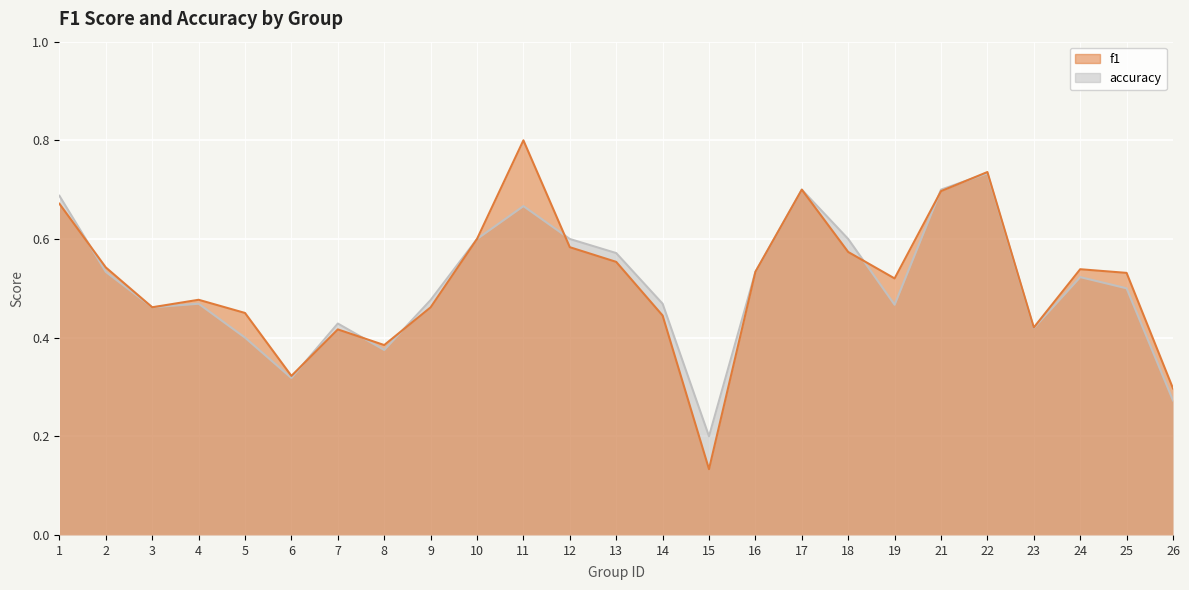

What is the value of the accuracy point at the 8th from the left?

0.4